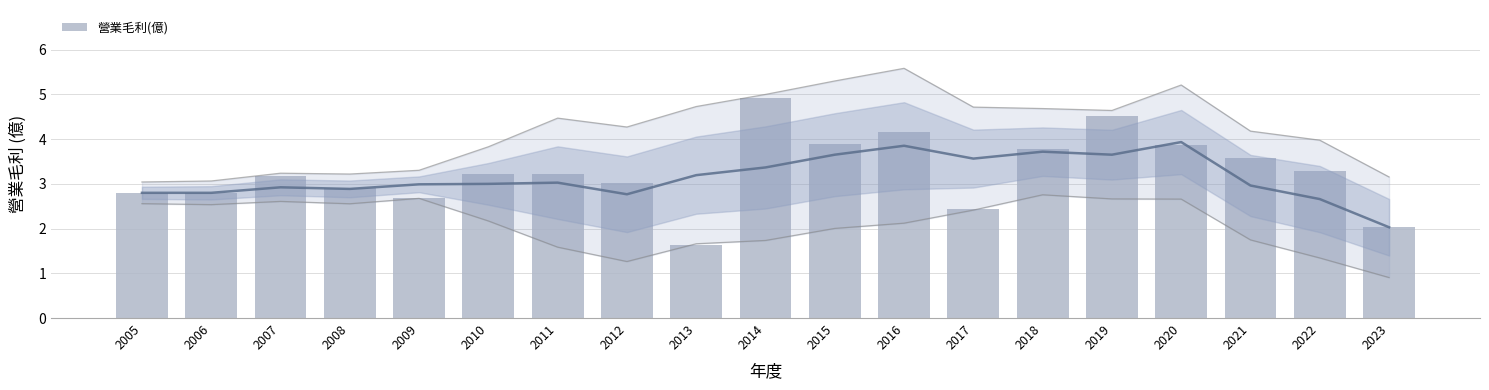

Between 2011 and 2008, which is larger?

2011